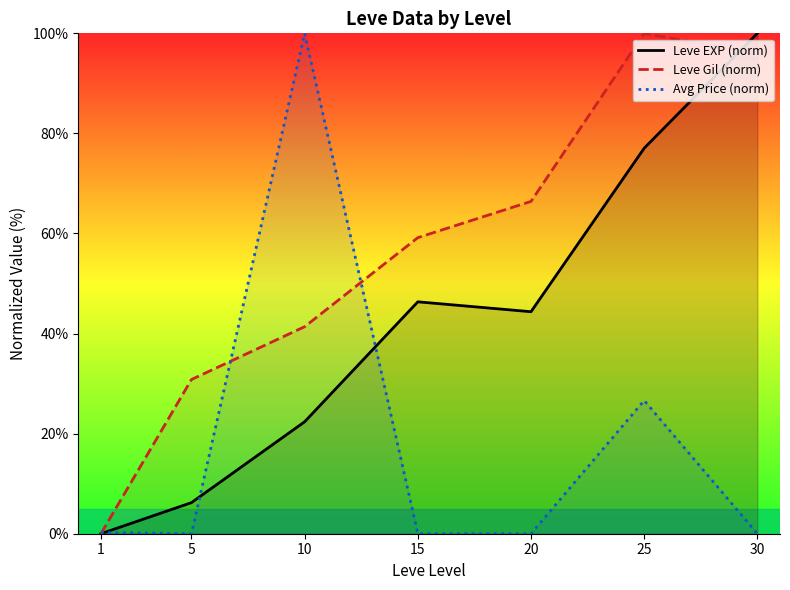

What is the difference between the highest and lowest values at 5?

30.8